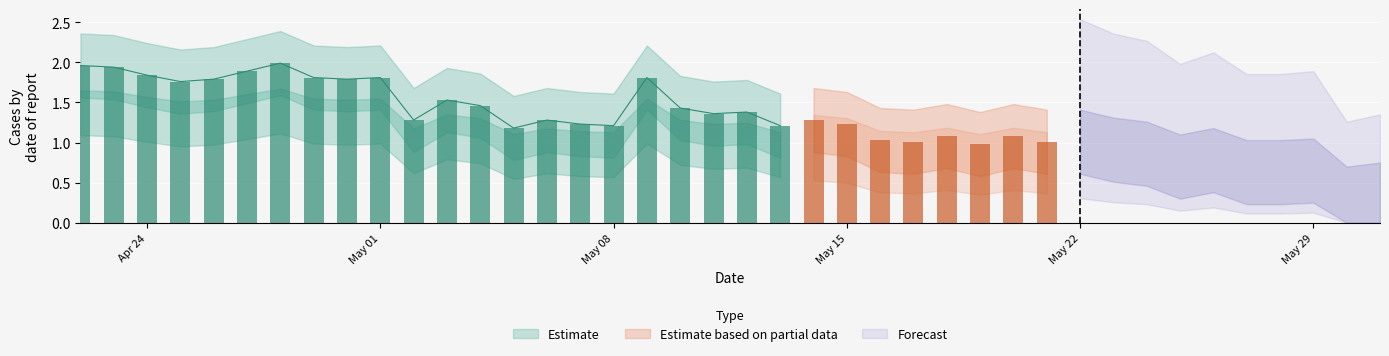

At how many categories does at least one series exceed 0?

40